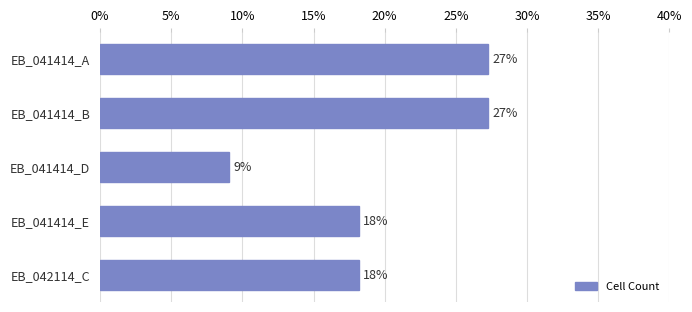

Are the bars horizontal?

Yes